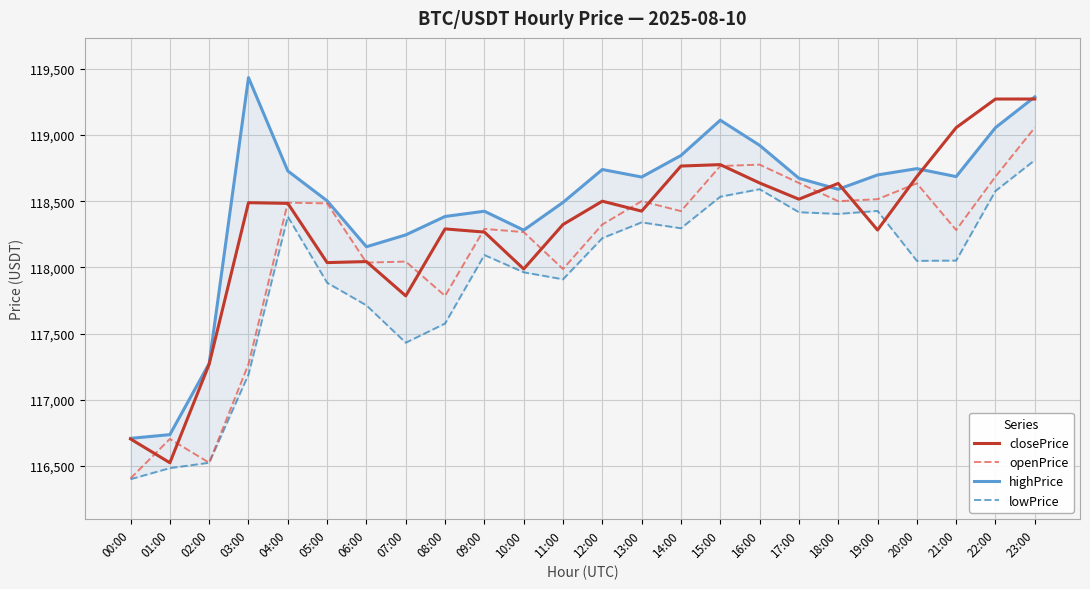

Between 22:00 and 14:00, which is larger?

22:00